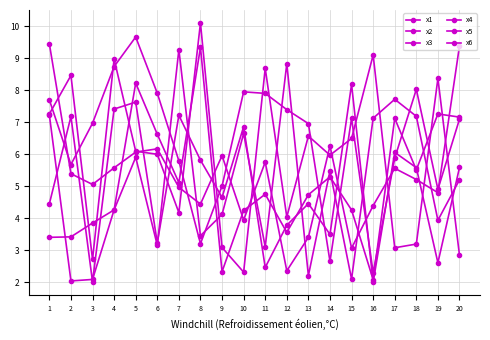

At which label does x4 first exceed 6?

1